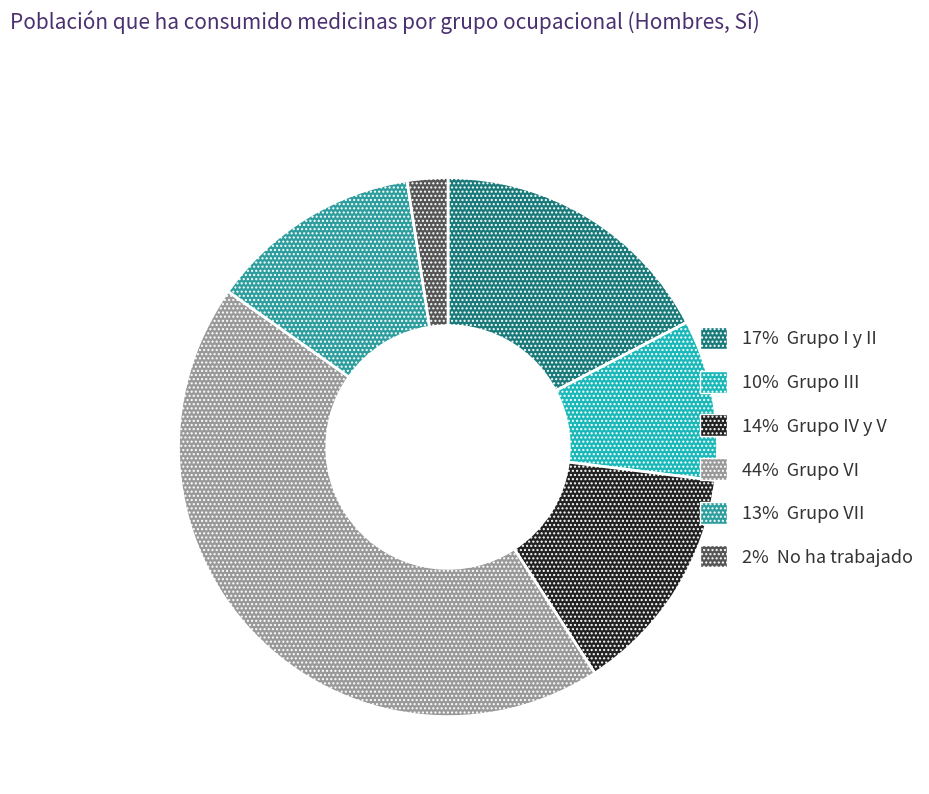

Is there any slice that represents more than half of the pie?

No